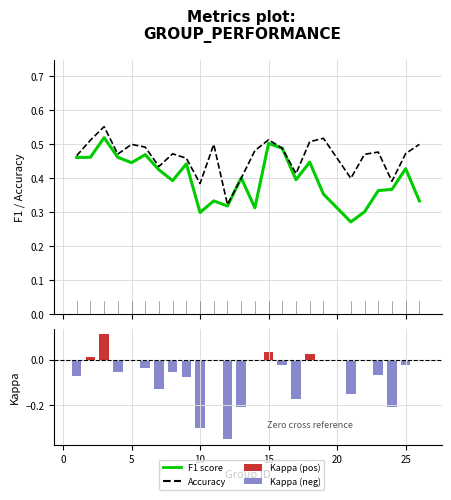

How many categories are shown in the chart?

25